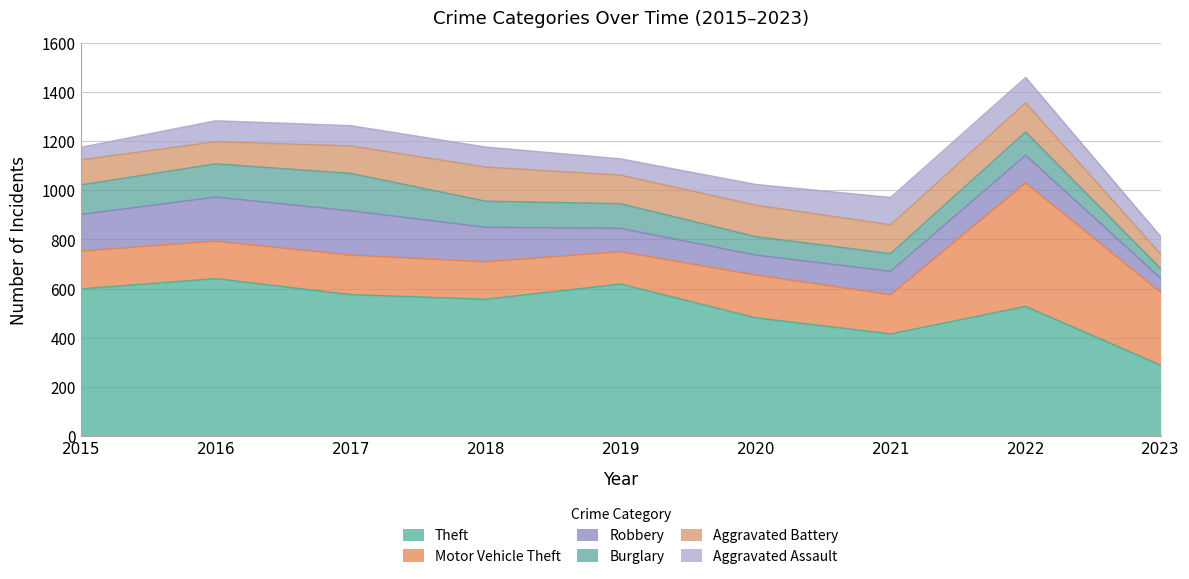

True or false: Motor Vehicle Theft has a value of 151 at 2023.

False